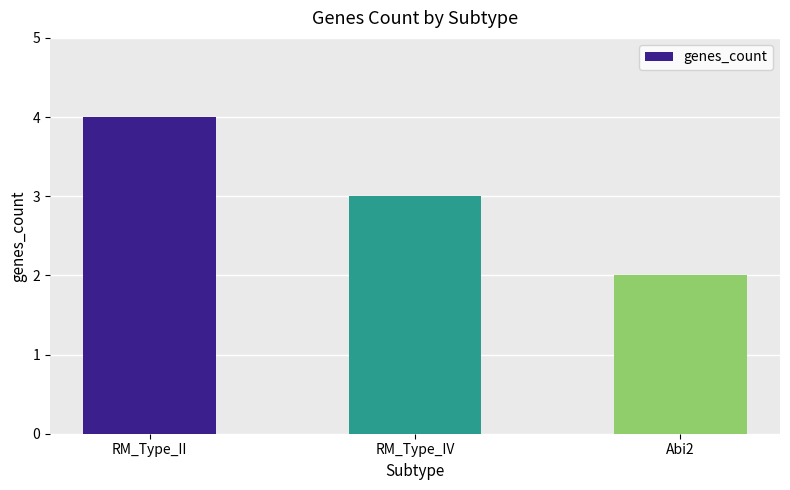

How many data points are less than 3?

1